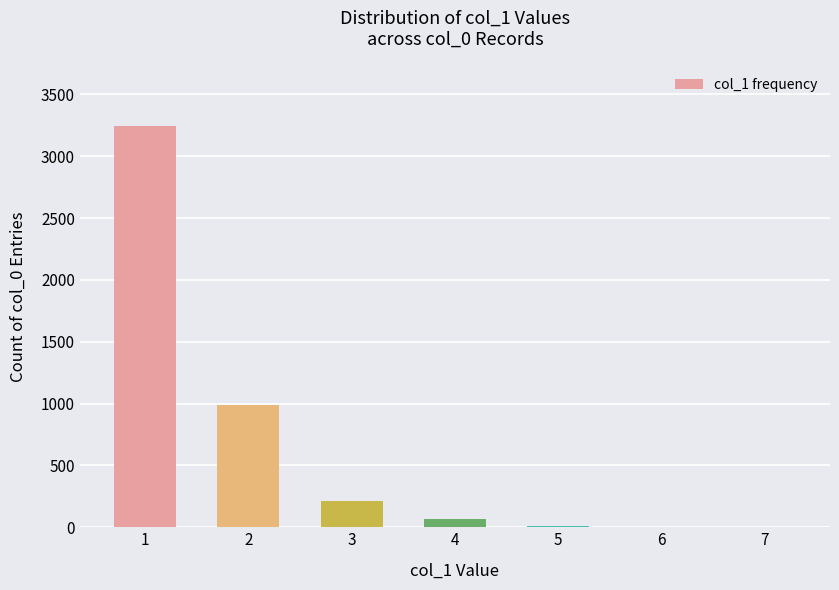

What is the greatest value displayed?

3245